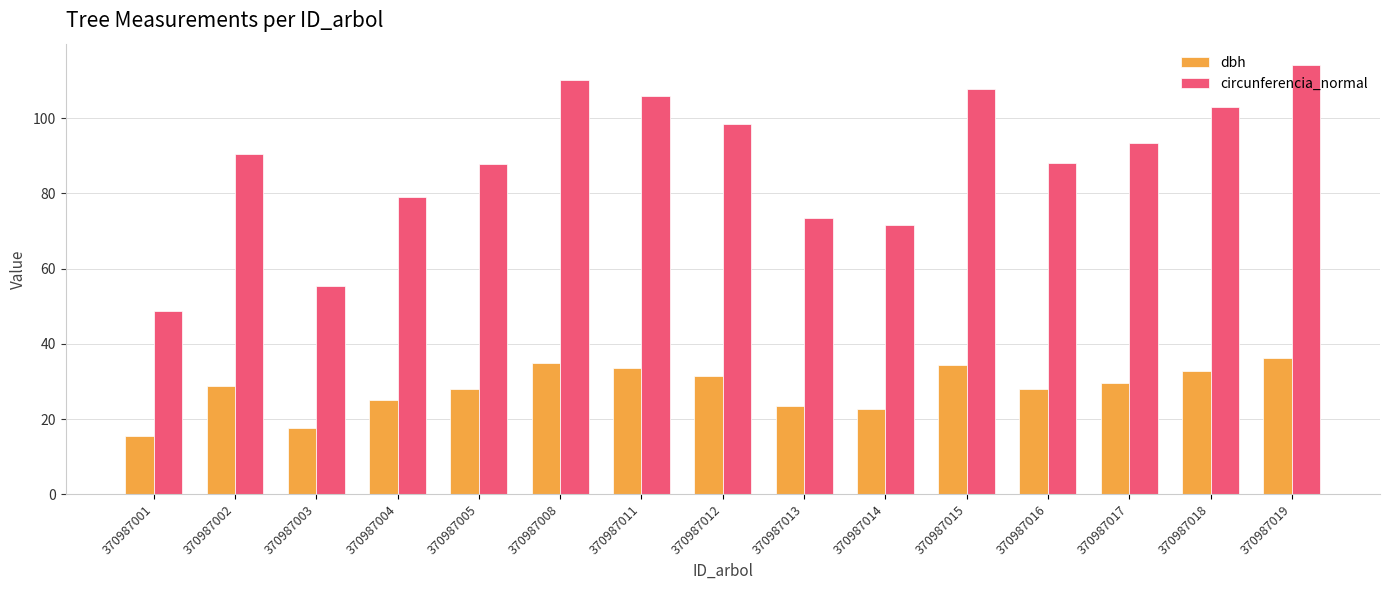

How many values in the circunferencia_normal series exceed 90?

8